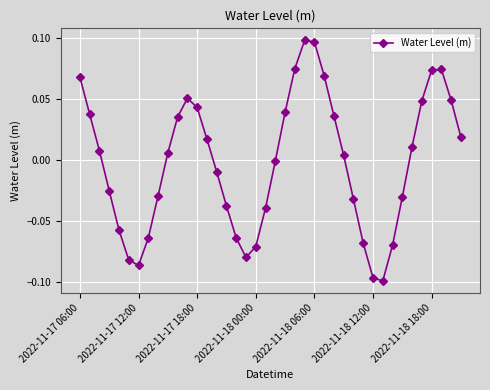

What is the difference between the maximum and minimum values?

0.2